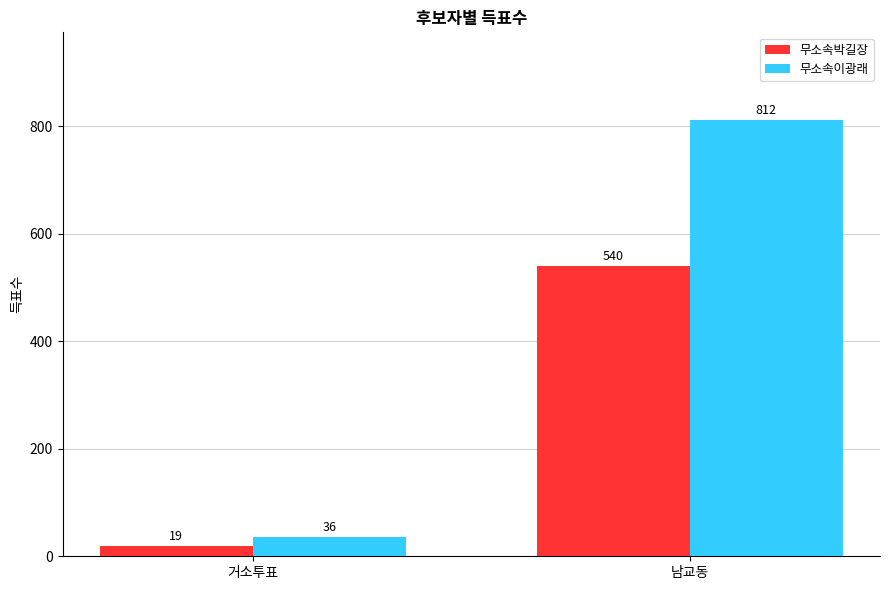

Reading right to left, extract all data points from this chart.

무소속박길장: 남교동=540	거소투표=19
무소속이광래: 남교동=812	거소투표=36